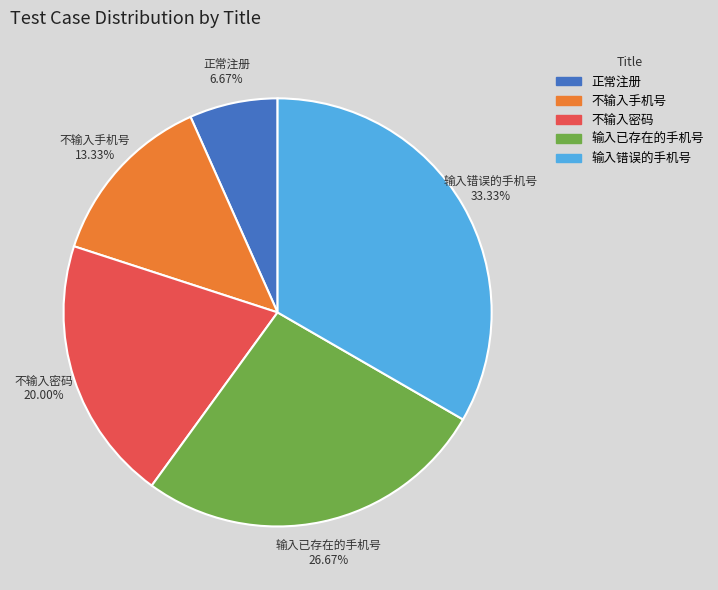

Does 输入错误的手机号 account for over 50% of the chart?

No